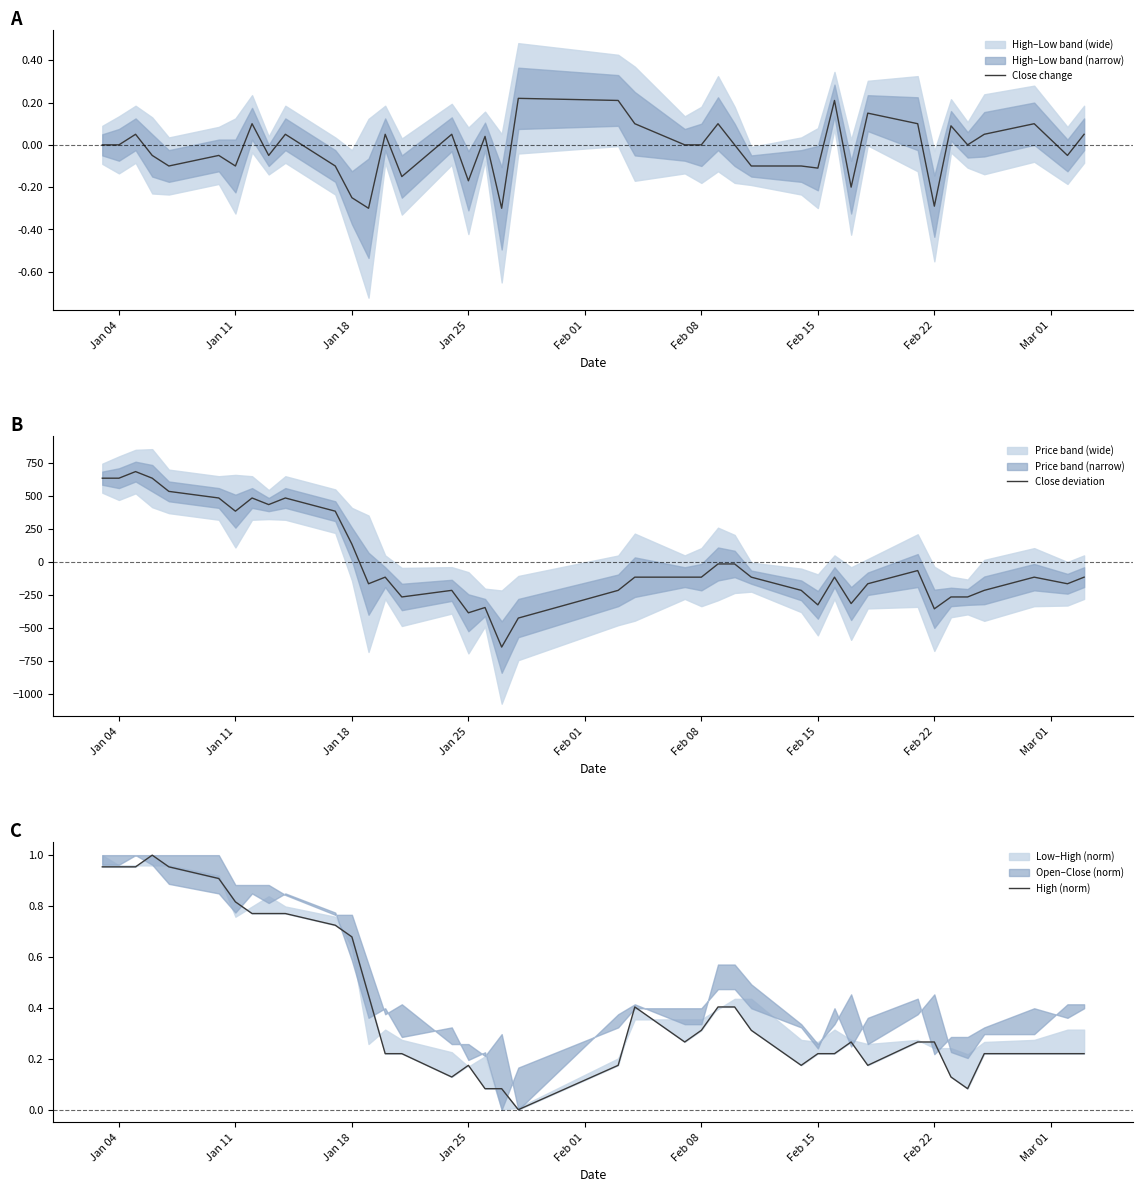

After their last crossing, which series has the higher values: High (norm) or Close deviation?

High (norm)